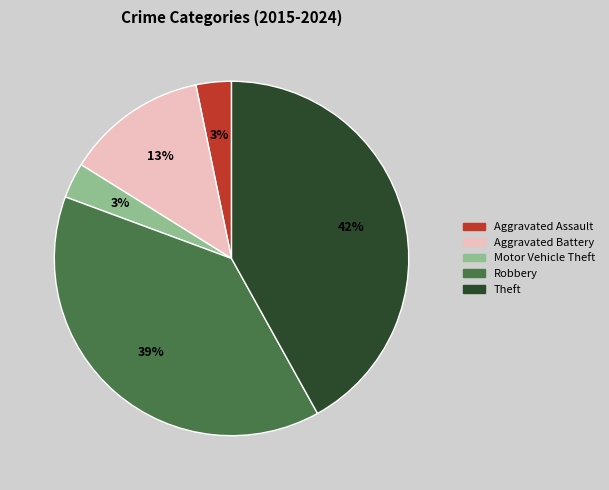

The Theft slice represents 33% of the pie. True or false?

False